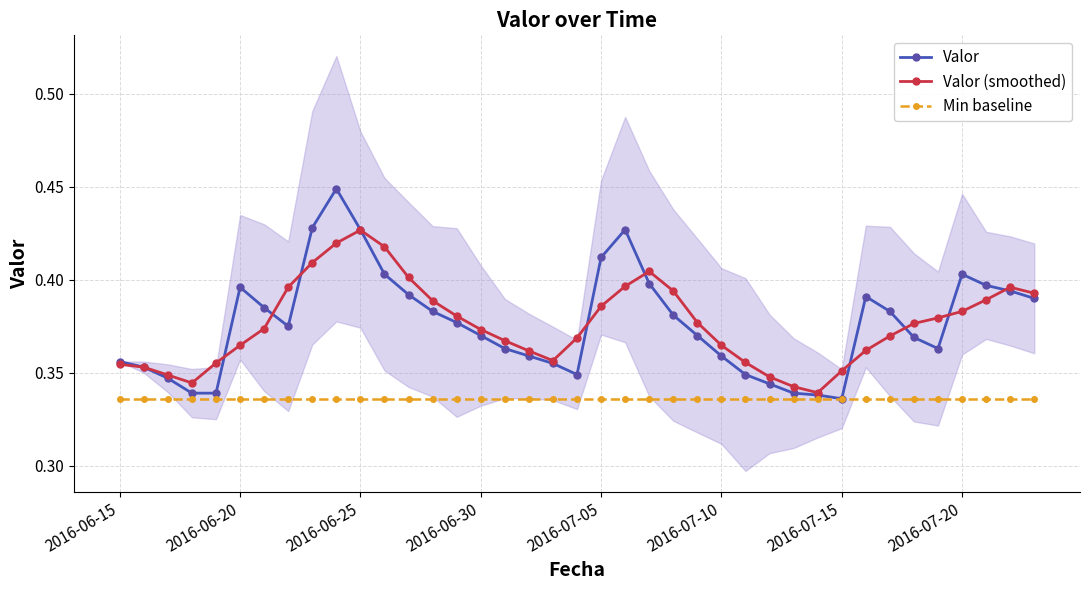

How many Valor values are between 0 and 1?

39